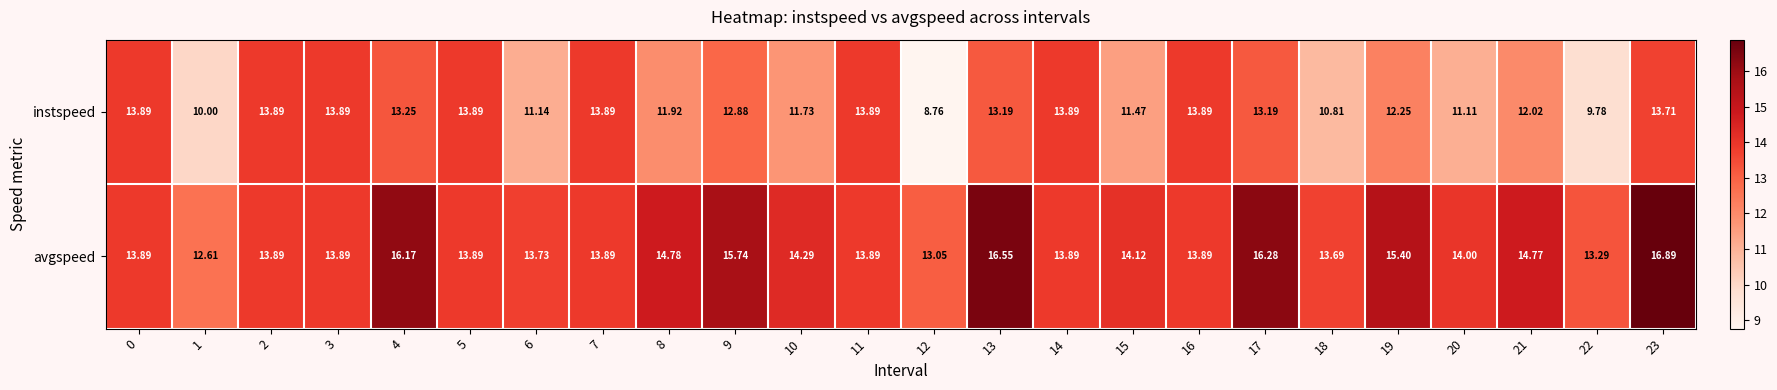

How many distinct data groups are displayed?

2